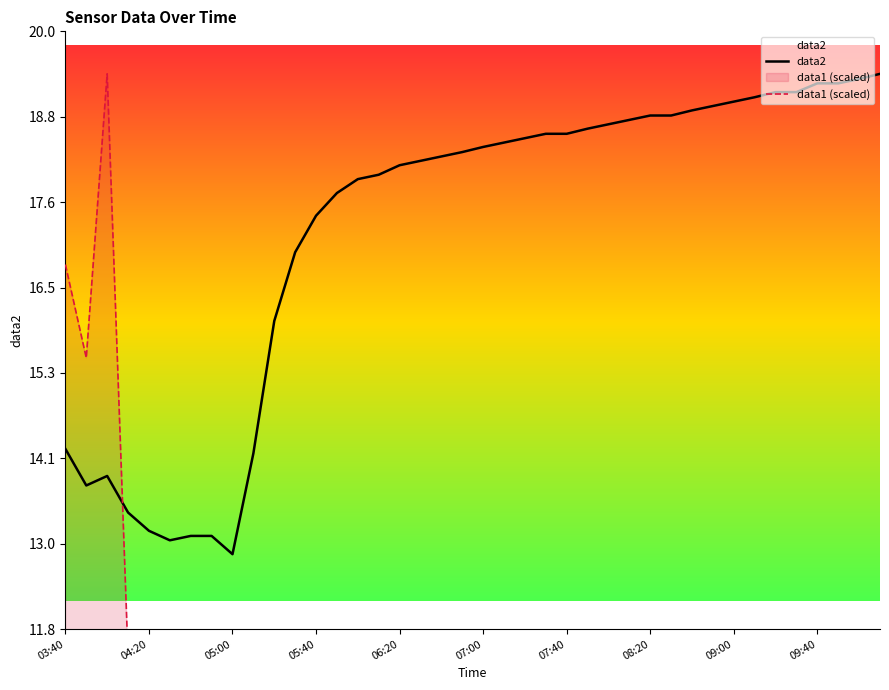

What are all the series names shown in the legend?

data2, data1 (scaled)